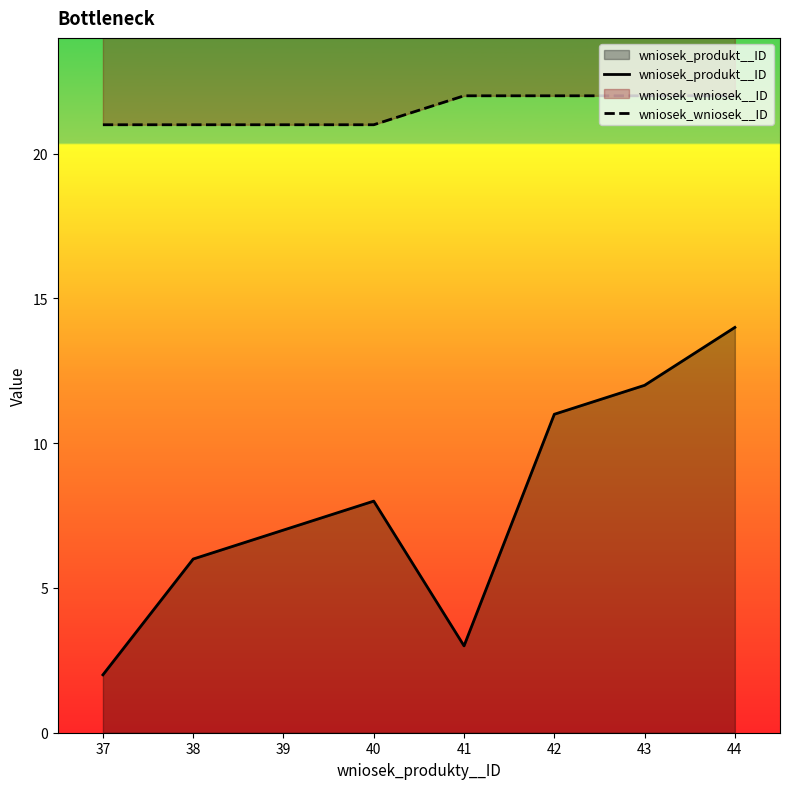

Reading left to right, transcribe all the data shown in this chart.

wniosek_produkt__ID: 2	6	7	8	3	11	12	14
wniosek_wniosek__ID: 21	21	21	21	22	22	22	22